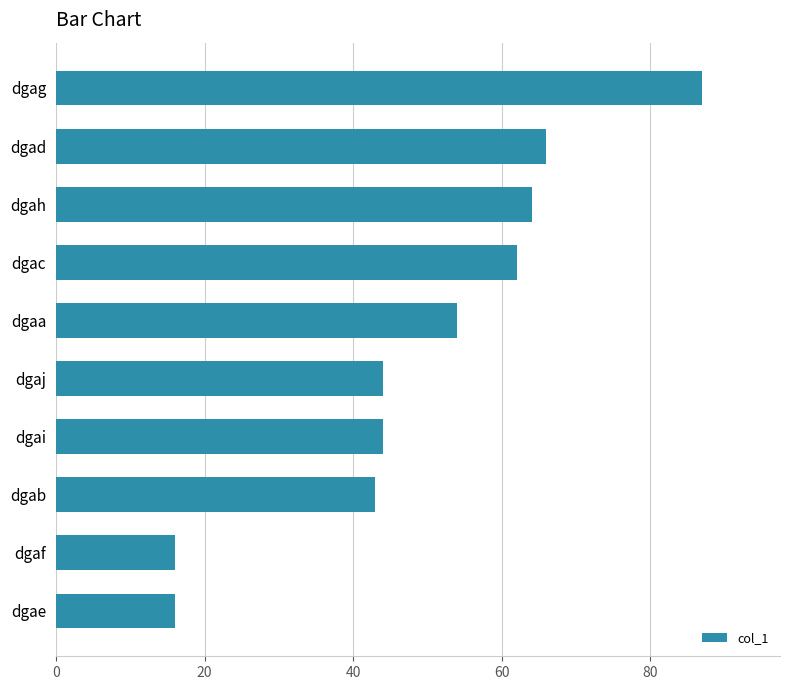

What is the sum of all values?

496